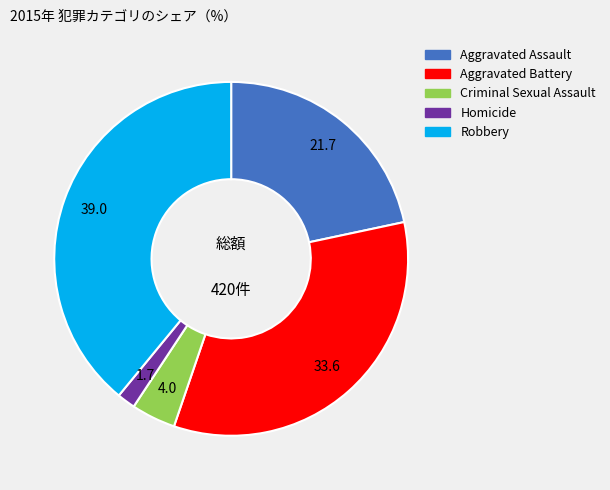

Is the sum of Homicide and Criminal Sexual Assault greater than half?

No